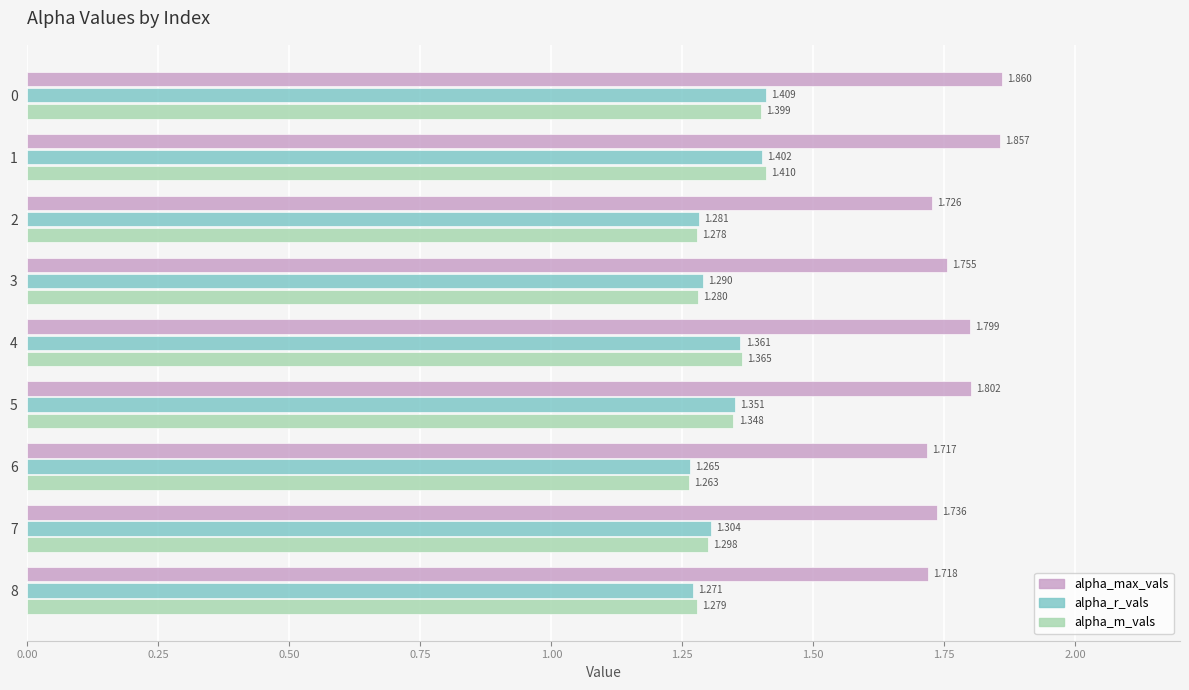

Rank the series at 0 from lowest to highest value.

alpha_m_vals, alpha_r_vals, alpha_max_vals